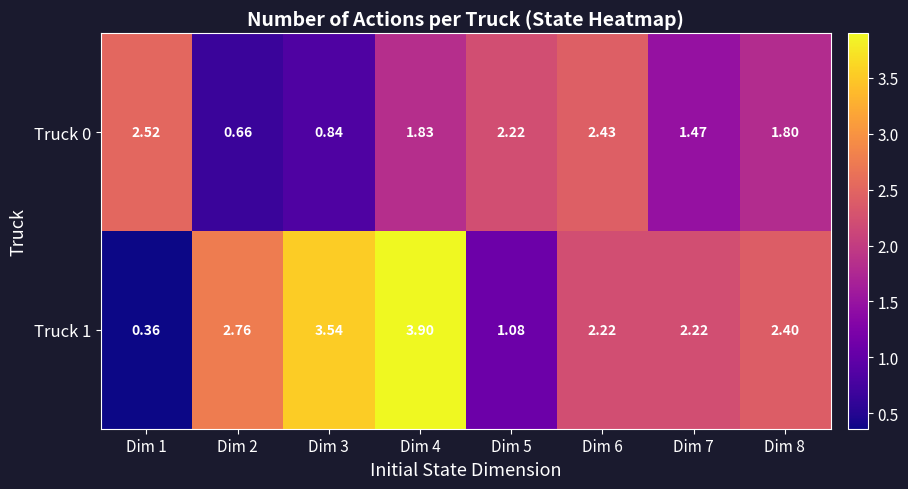

Is the value of Truck 0 at Dim 5 greater than the value of Truck 1 at Dim 5?

Yes